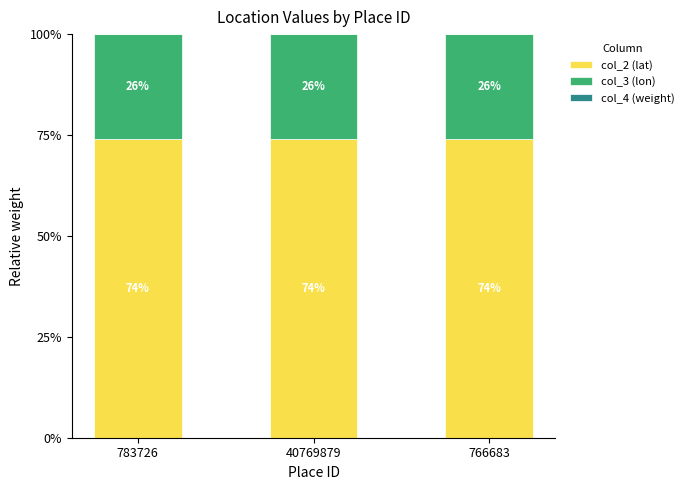

True or false: col_2 (lat) has a value of 74.1 at 783726.

True